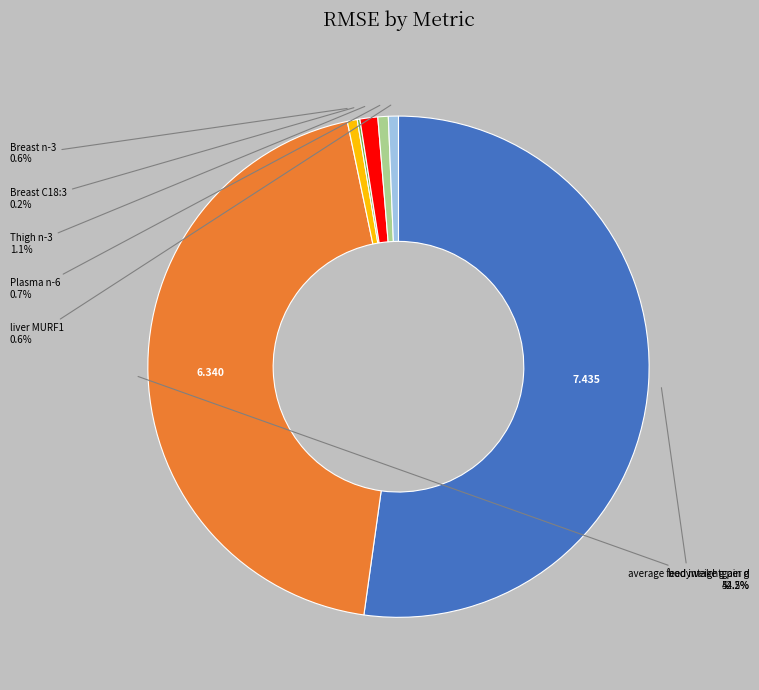

Which slice is the smallest?

Breast C18:3